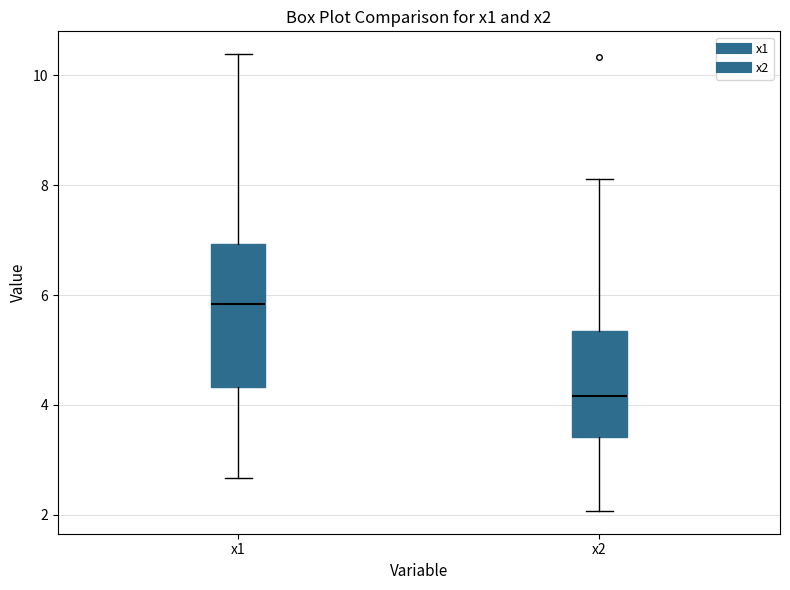

Where does the lower whisker of the box for x2 end on the y-axis? The values are not printed on the chart, so give them approximately, as read against the axis.

2.0